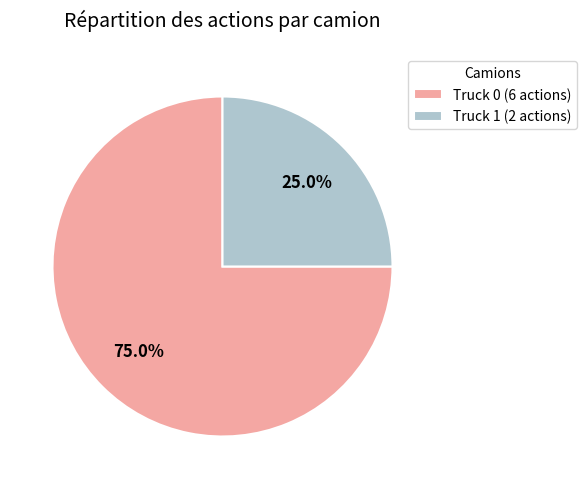

Approximately how many times larger is the value at Truck 1 (2 actions) compared to Truck 0 (6 actions)?

0.3